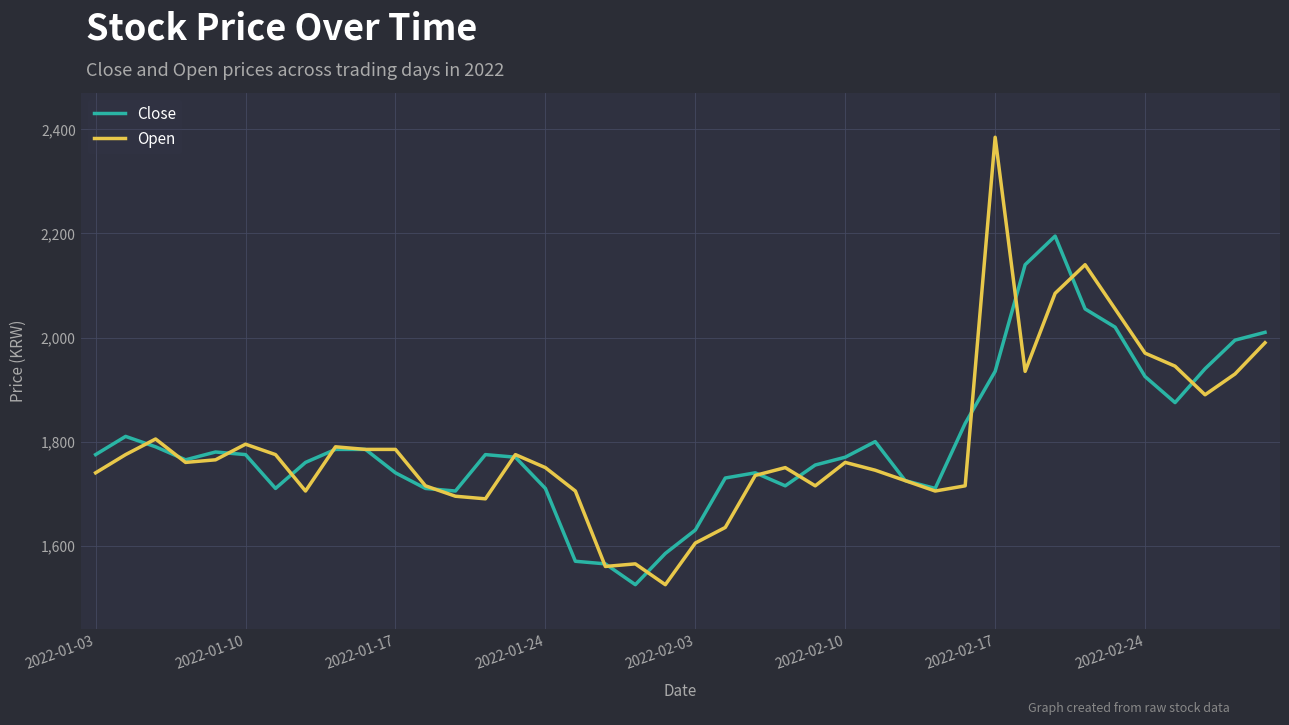

Which series has the largest range (max minus min)?

Open